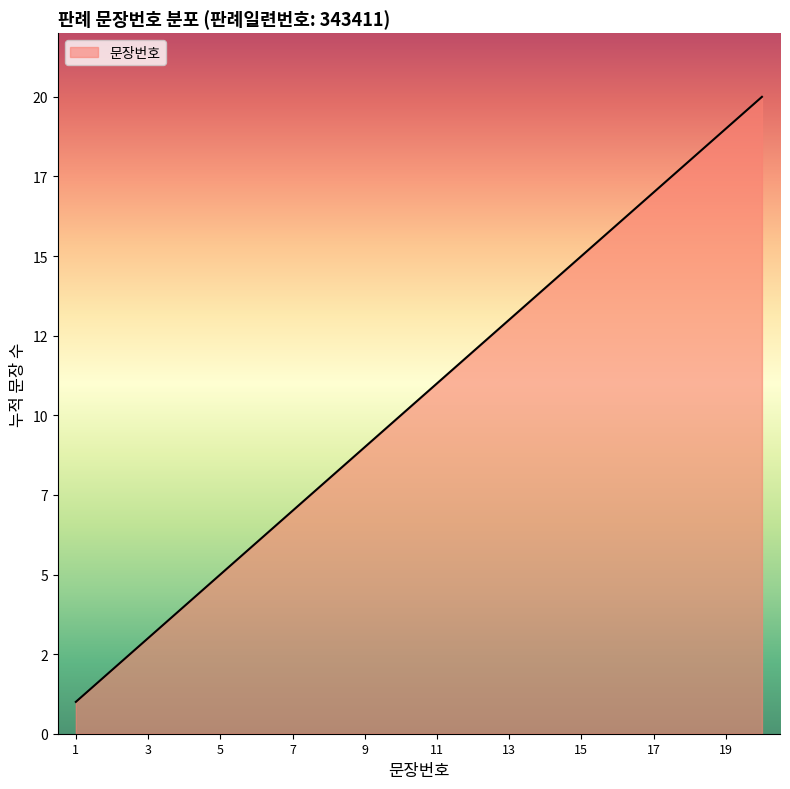

What is the sum of all values?

210